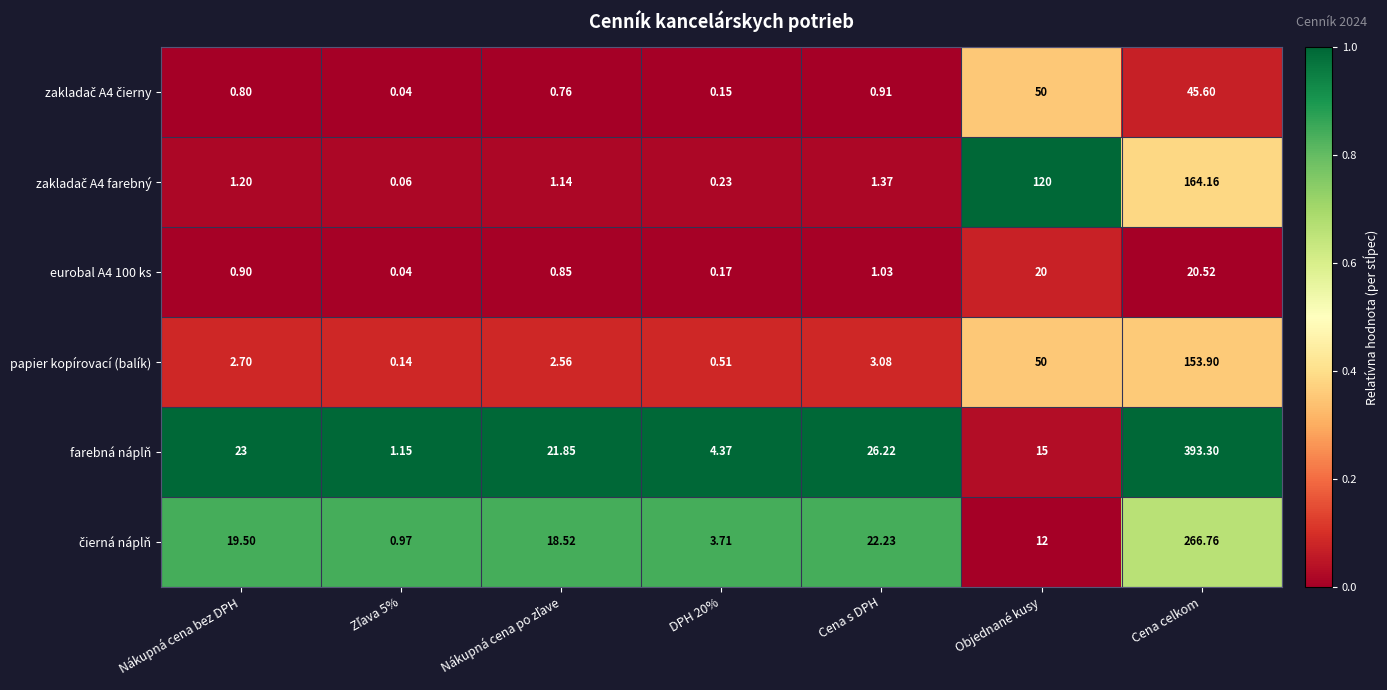

Which series has the widest spread of values?

farebná náplň